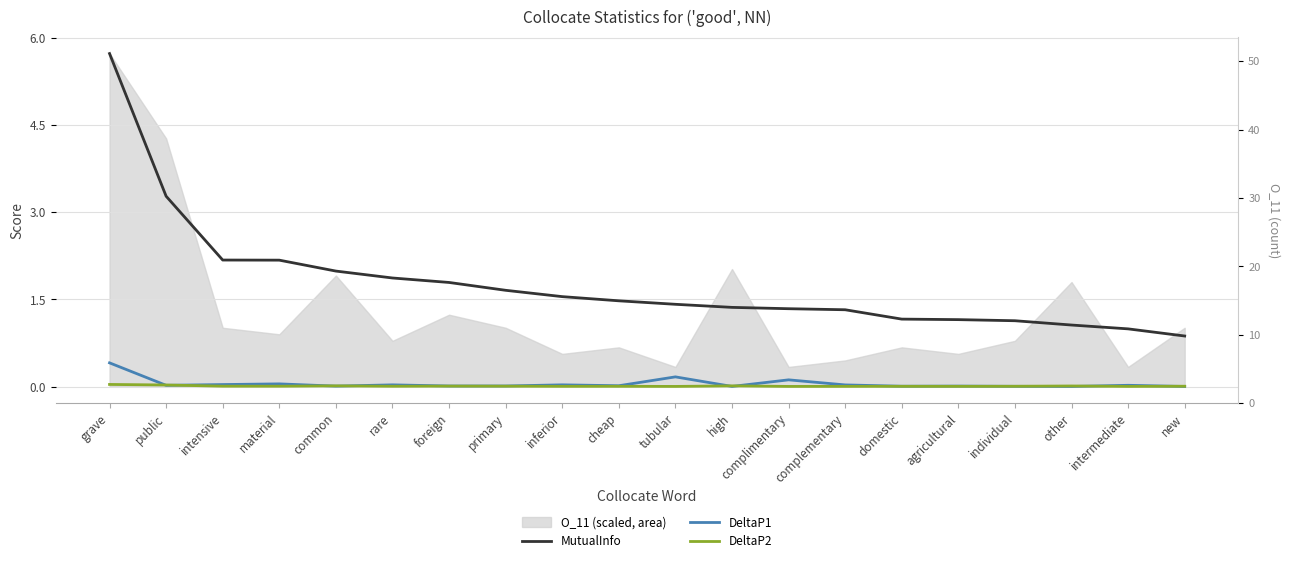

At which category does DeltaP2 reach its first local valley?

material